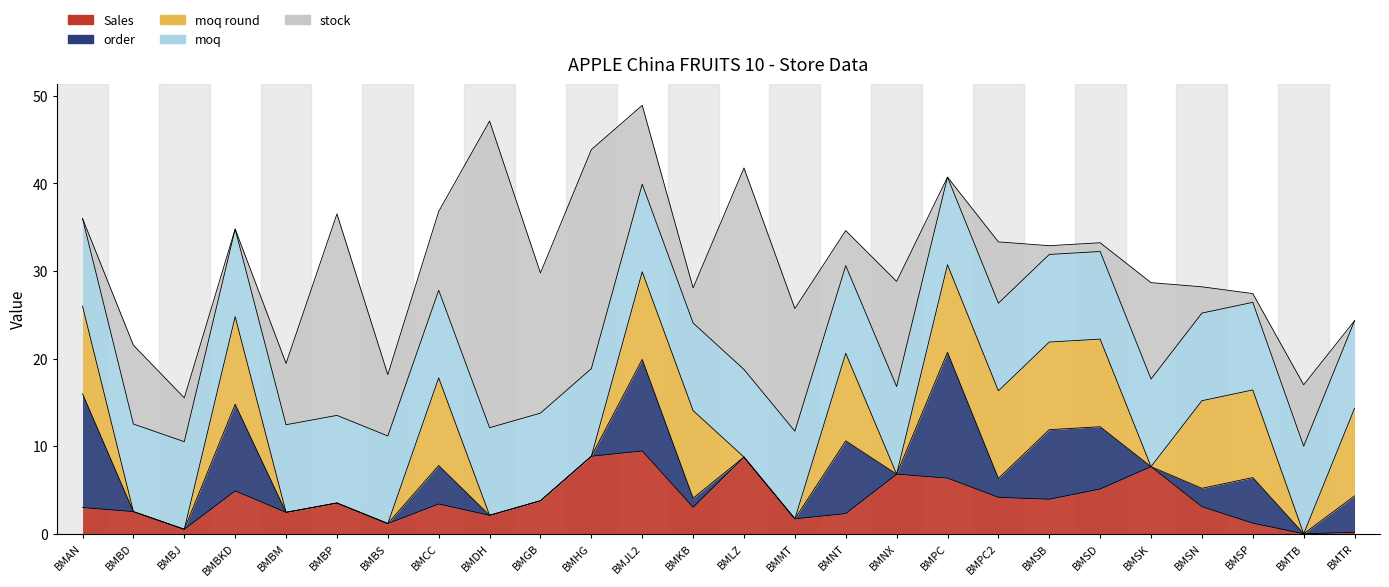

Between BMCC and BMTR, which is larger?

BMCC